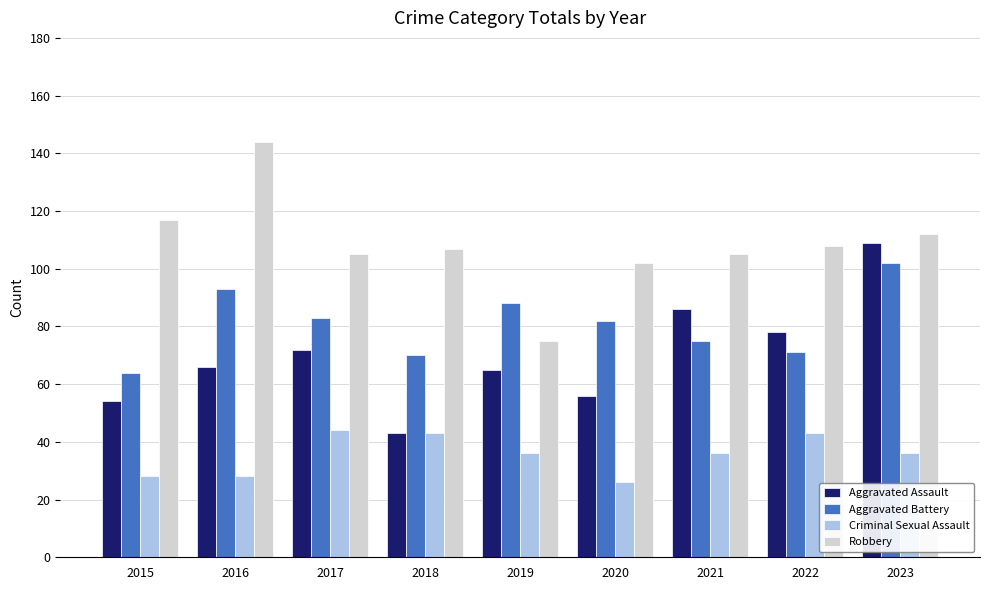

List the series in order of their peak value, highest first.

Robbery, Aggravated Assault, Aggravated Battery, Criminal Sexual Assault